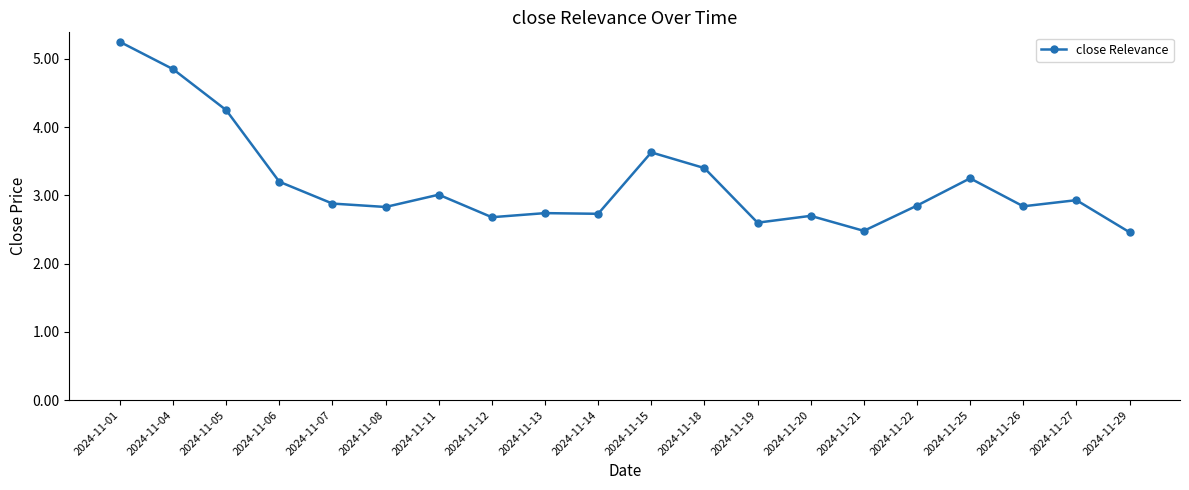

The chart shows a value of 3.2 at 2024-11-25. True or false?

True